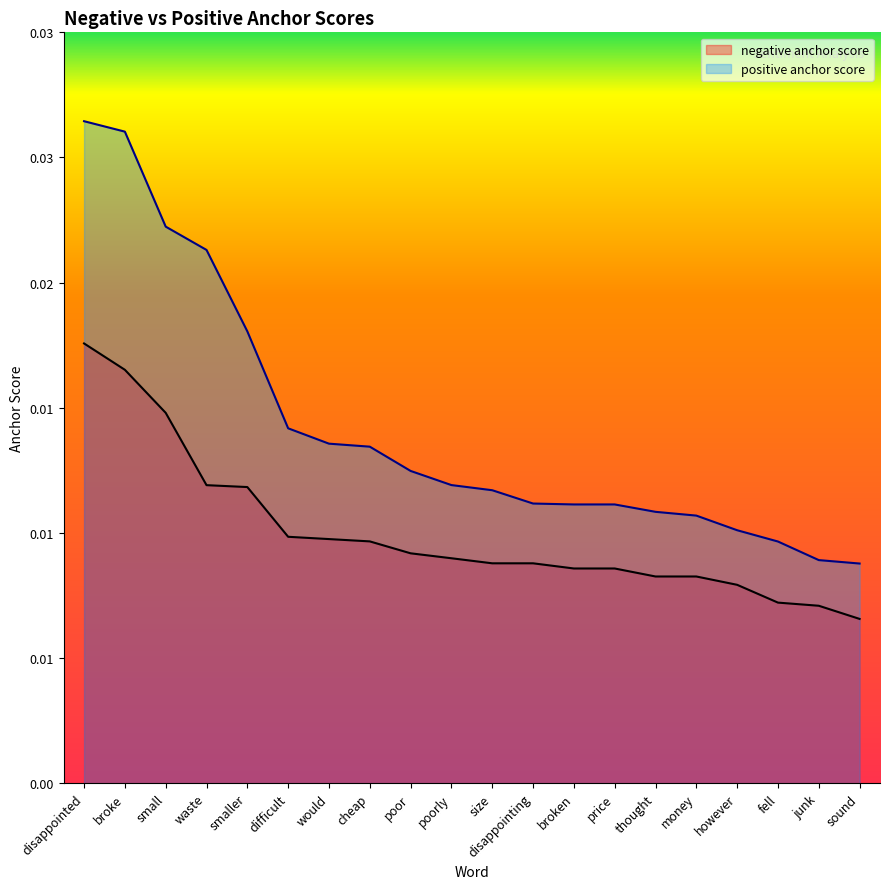

Rank the categories by positive anchor score value from highest to lowest.

disappointed, broke, small, waste, smaller, difficult, would, cheap, poor, poorly, size, disappointing, broken, price, thought, money, however, fell, junk, sound